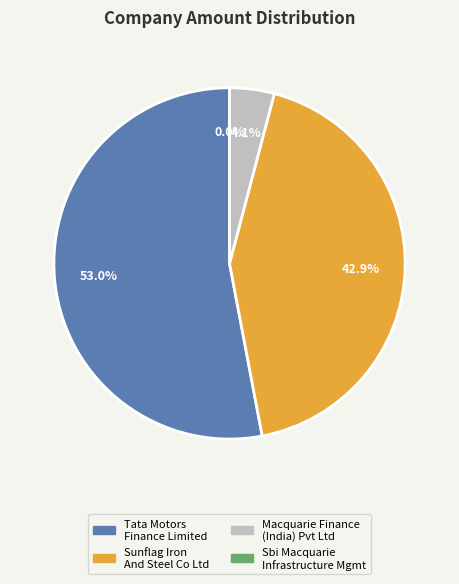

What is the smallest slice in the pie chart?

Sbi Macquarie Infrastructure Management